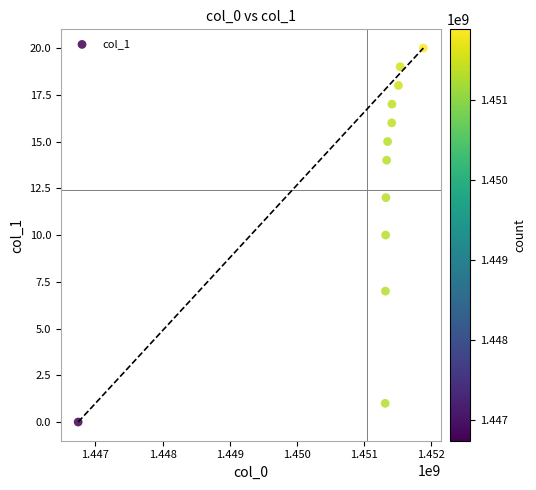

What is the range of X values (max minus min)?

5140813